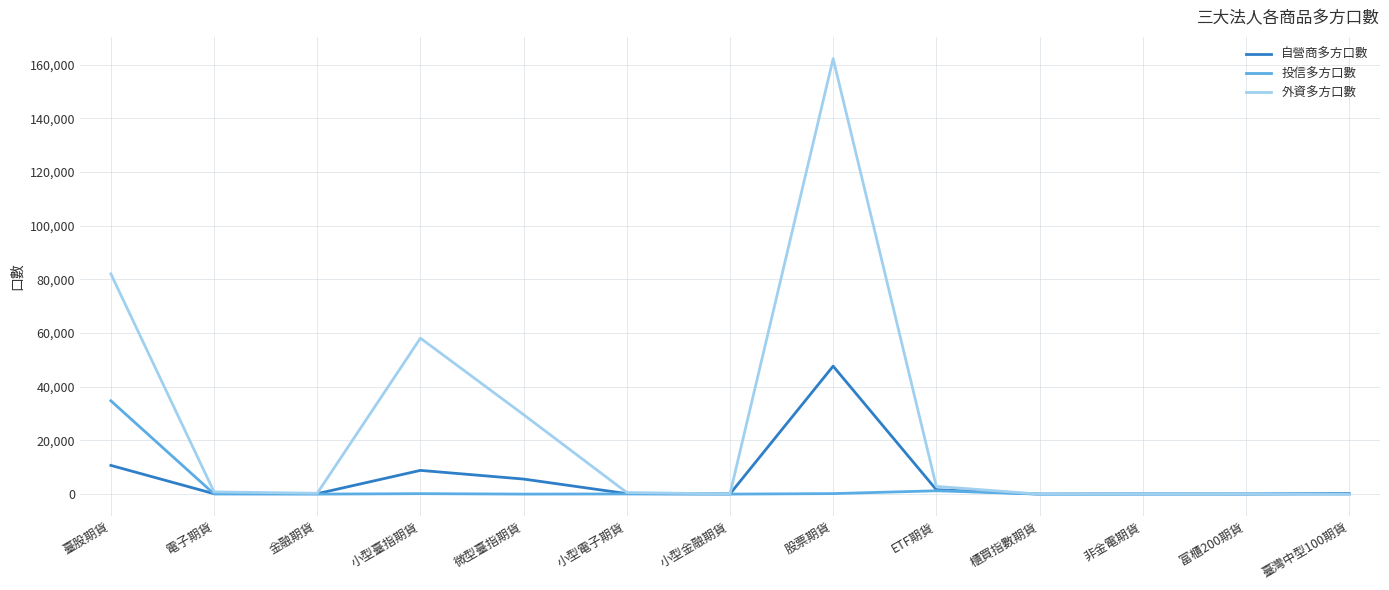

Where does the 投信多方口數 series first go above 26?

臺股期貨